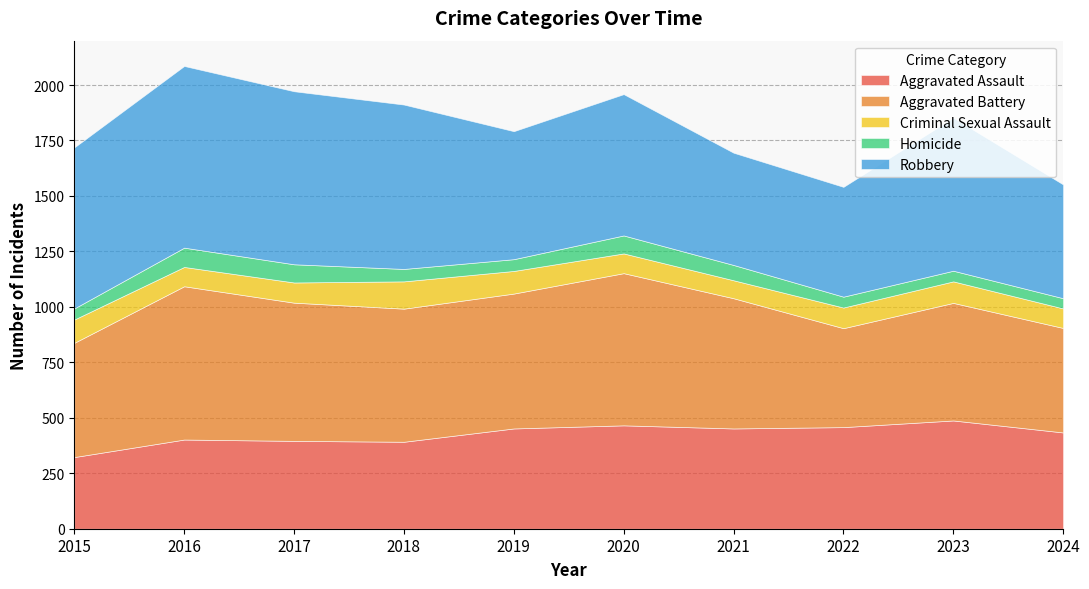

What is the sum of the Aggravated Battery values at 2024 and 2017?

1094